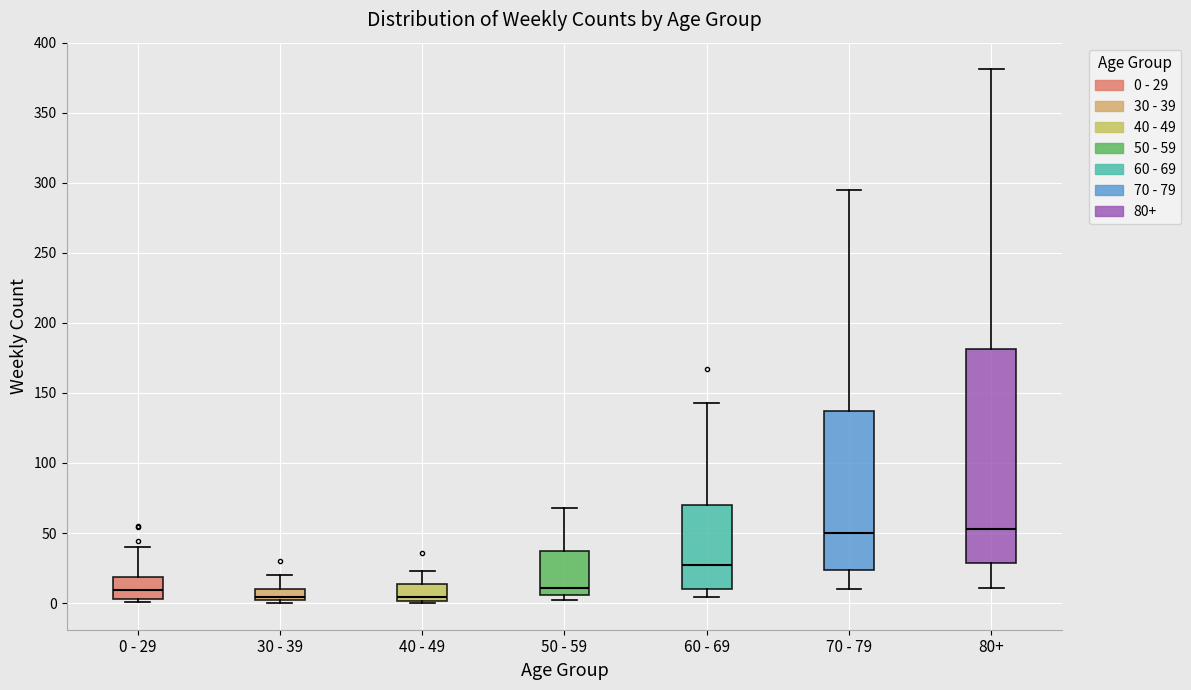

Where is the lower edge of the box for 50 - 59 on the y-axis? The values are not printed on the chart, so give them approximately, as read against the axis.

5